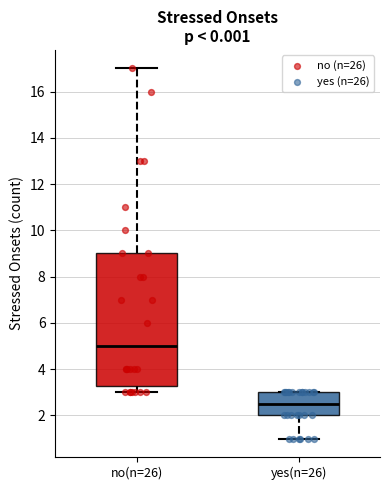

Which box is the tallest, from its lower edge to its upper edge?

no(n=26)